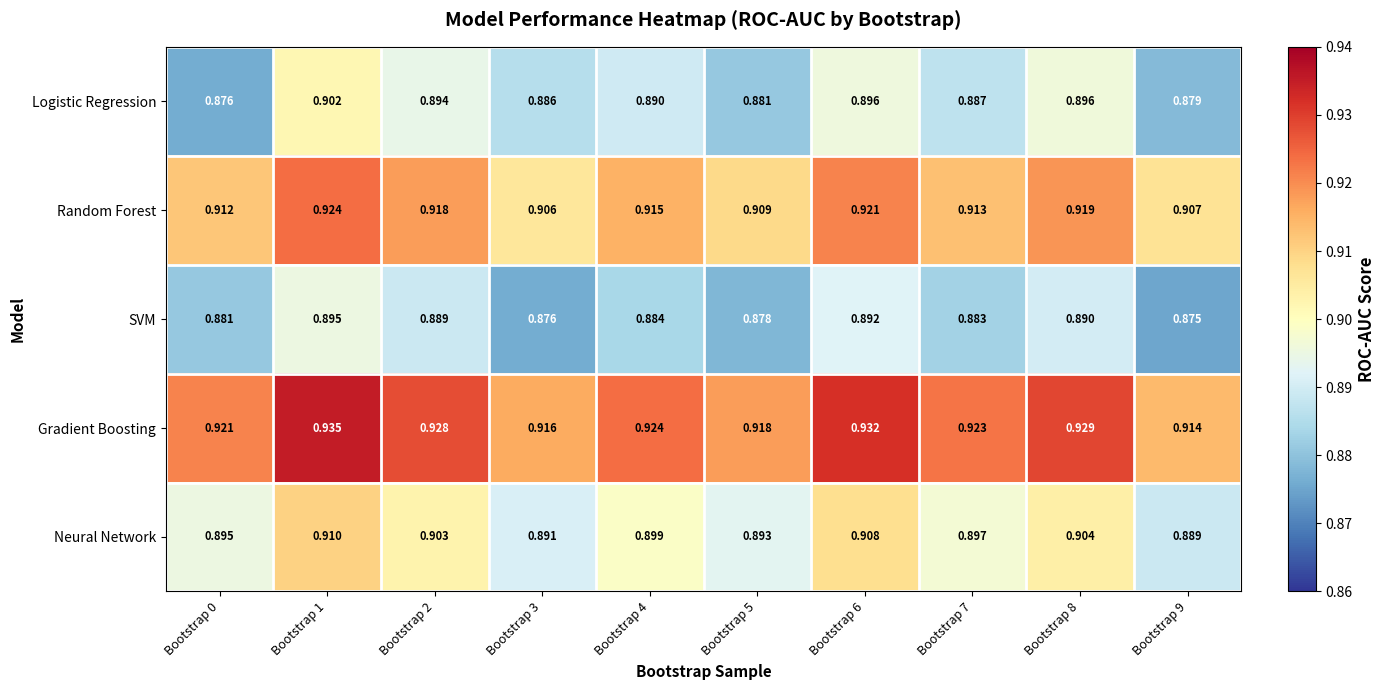

Which series has the largest range (max minus min)?

Logistic Regression